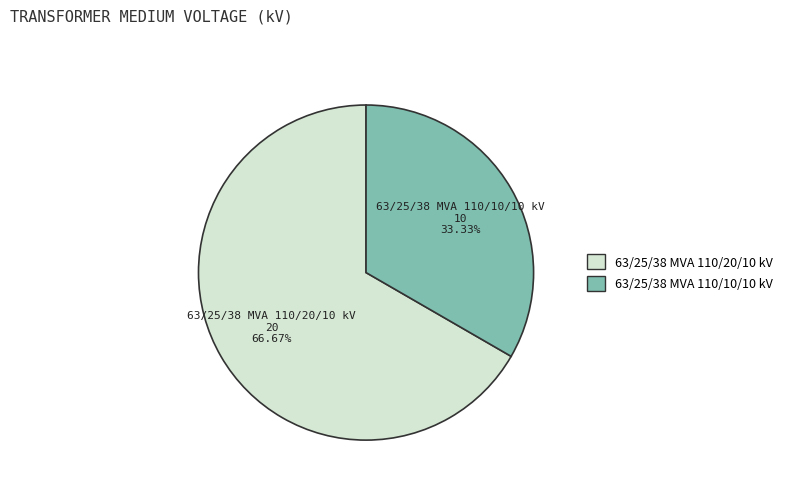

To the nearest percent, what is the combined percentage of 63/25/38 MVA 110/20/10 kV and 63/25/38 MVA 110/10/10 kV?

100%